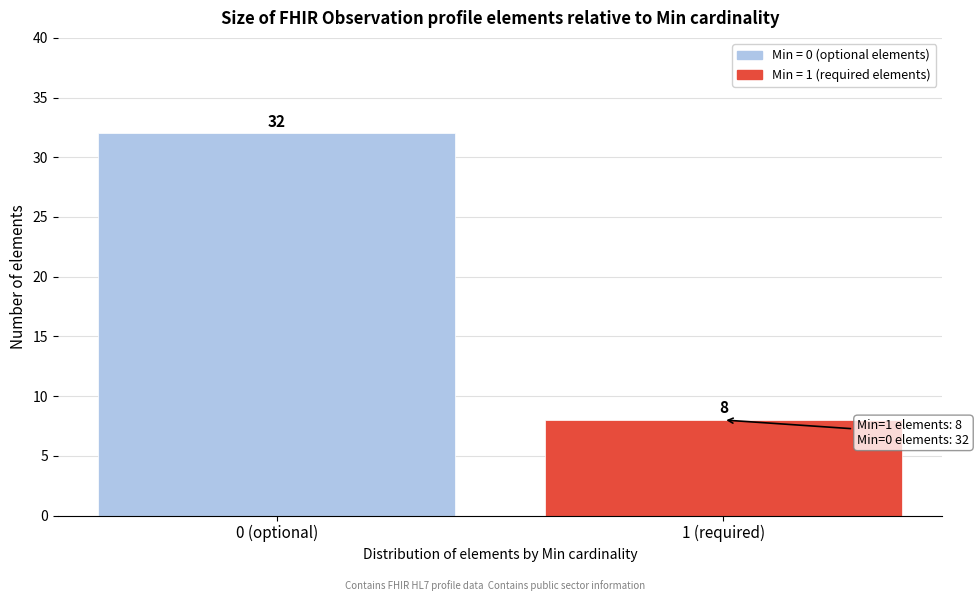

Reading left to right, what are all the values shown in this chart?

0 (optional)=32	1 (required)=8